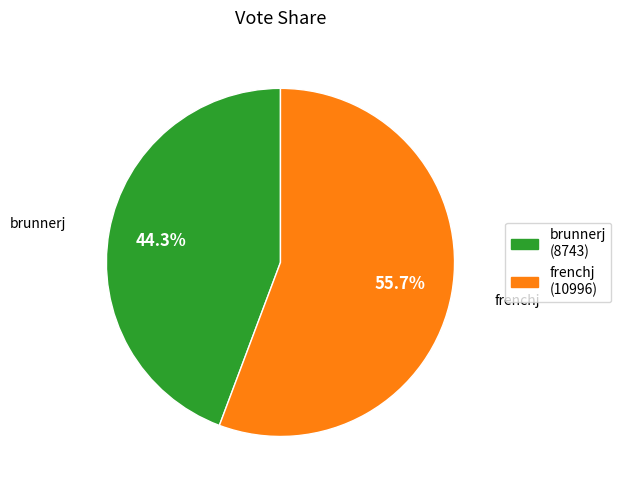

Count the number of slices in the pie.

2